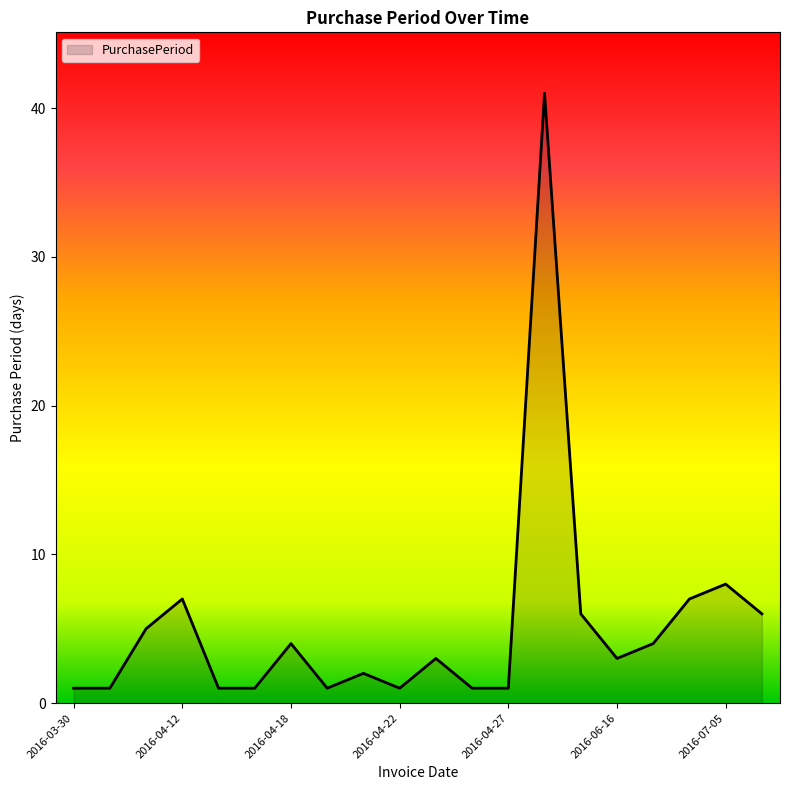

What is the greatest value displayed?

41